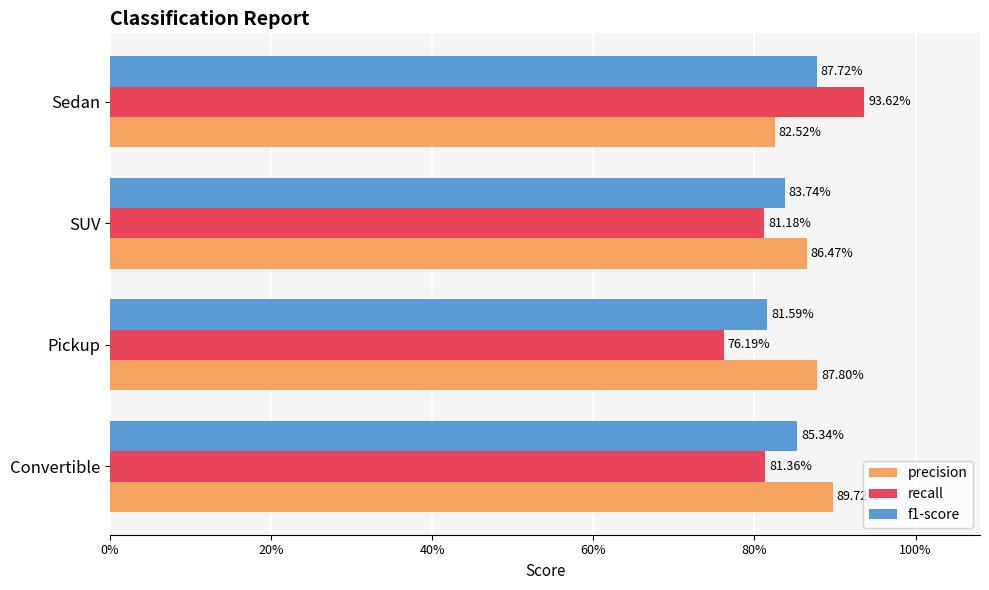

Reading left to right, list all the values displayed in this chart.

precision: 0.9	0.9	0.9	0.8
recall: 0.8	0.8	0.8	0.9
f1-score: 0.9	0.8	0.8	0.9